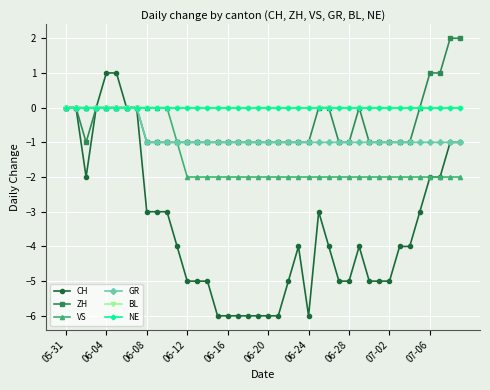

Does the chart have visible grid lines?

Yes